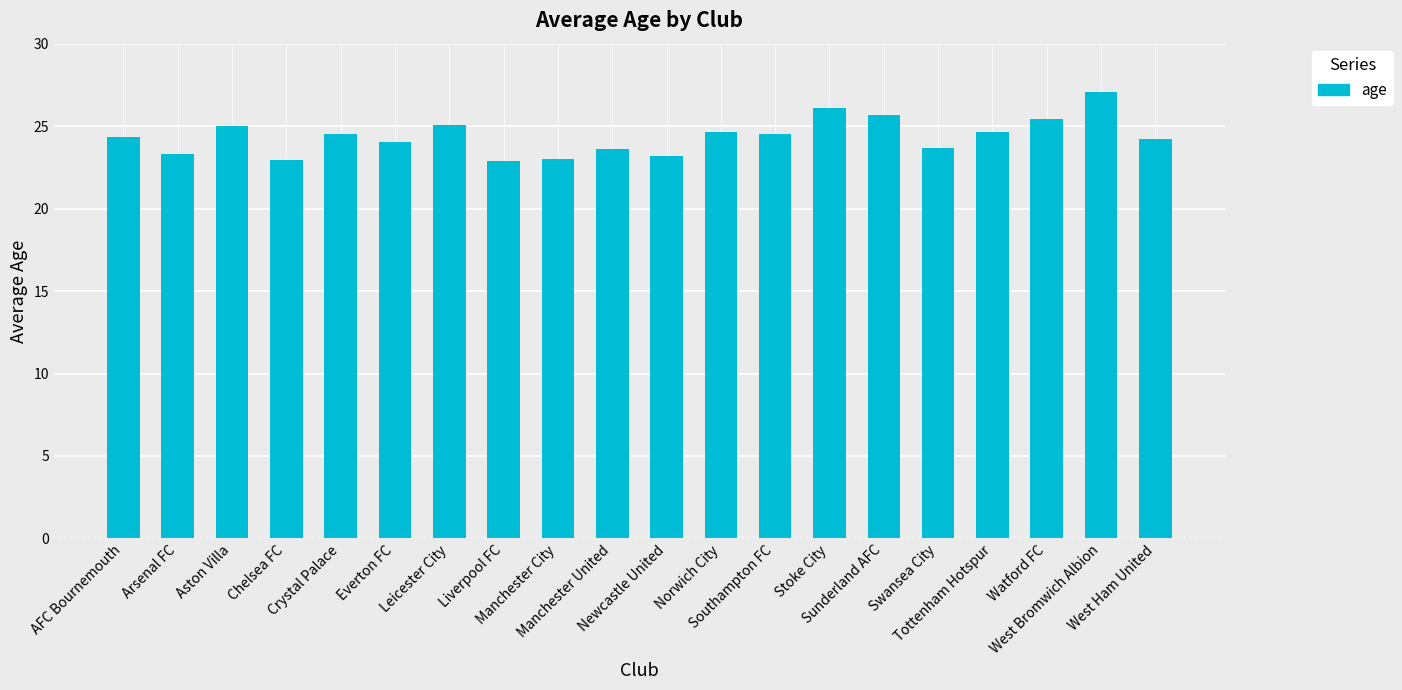

What is the difference between the maximum and minimum values?

4.2